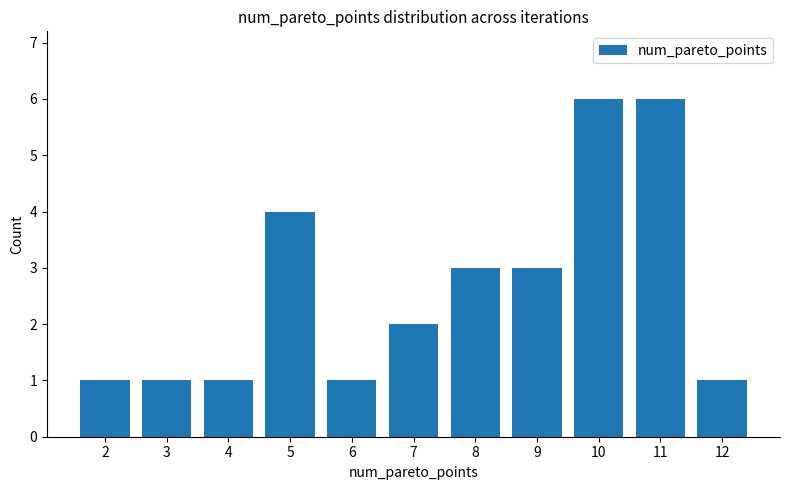

What is the minimum value shown in the chart?

1